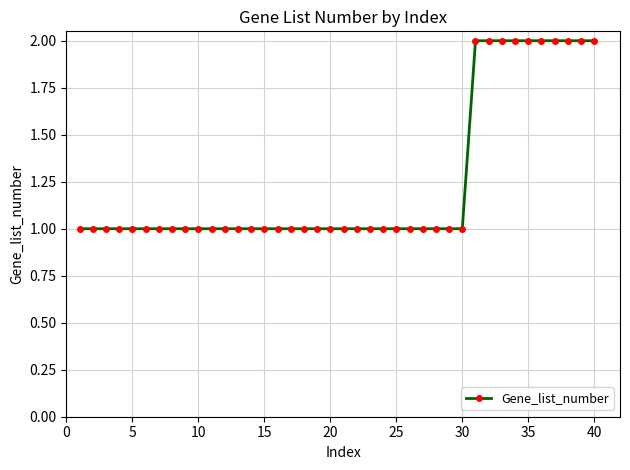

What is the value of the 30th point from the left?

1